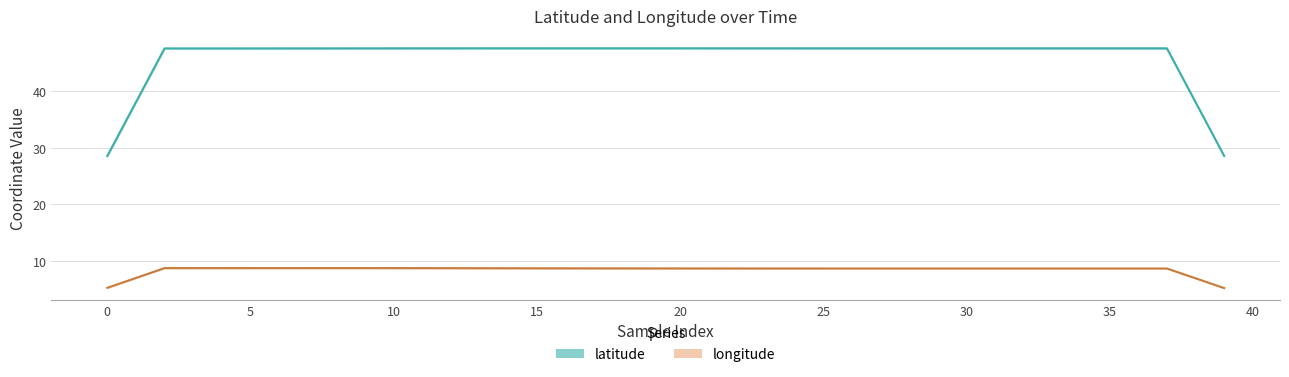

What is the highest value of the latitude series?

47.6